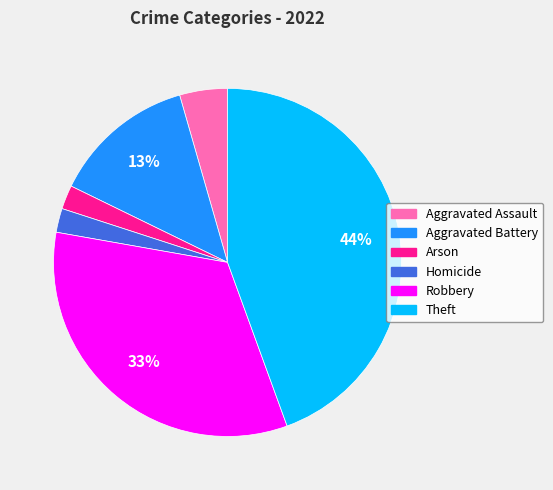

Is it true that Aggravated Assault is 10% of the pie?

False